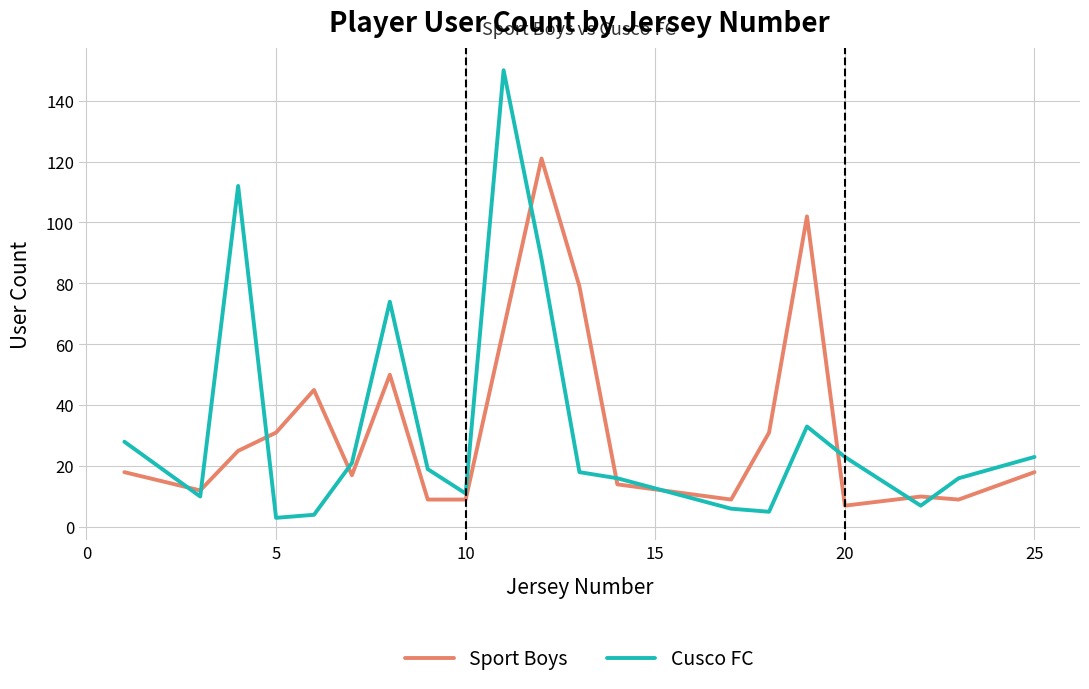

Rank the series by their maximum value, from lowest to highest.

Sport Boys, Cusco FC